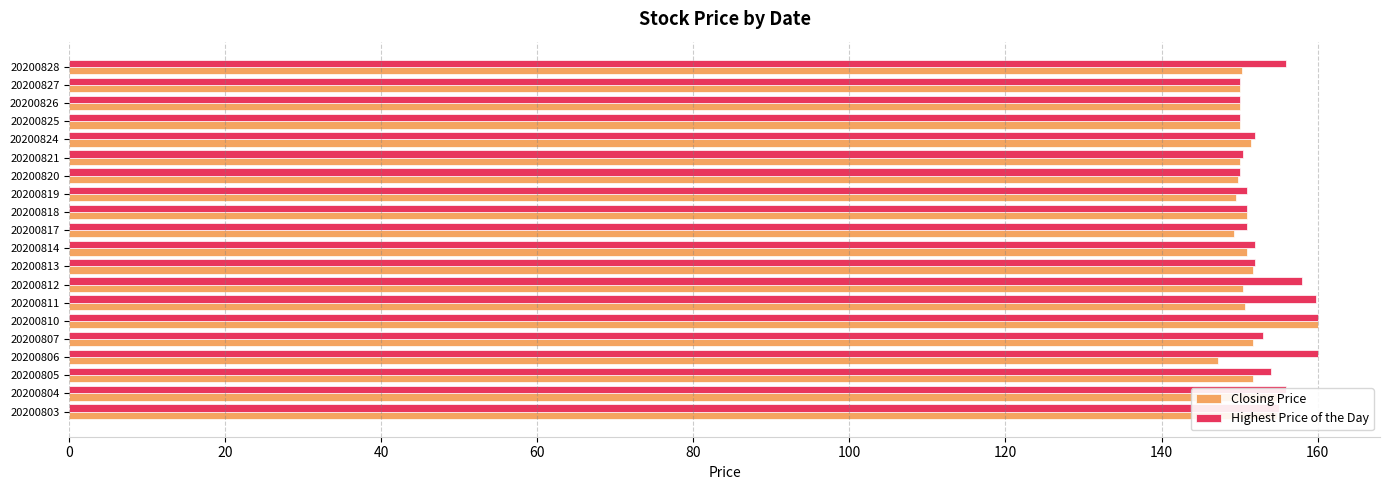

What is the highest value of the Highest Price of the Day series?

160.0